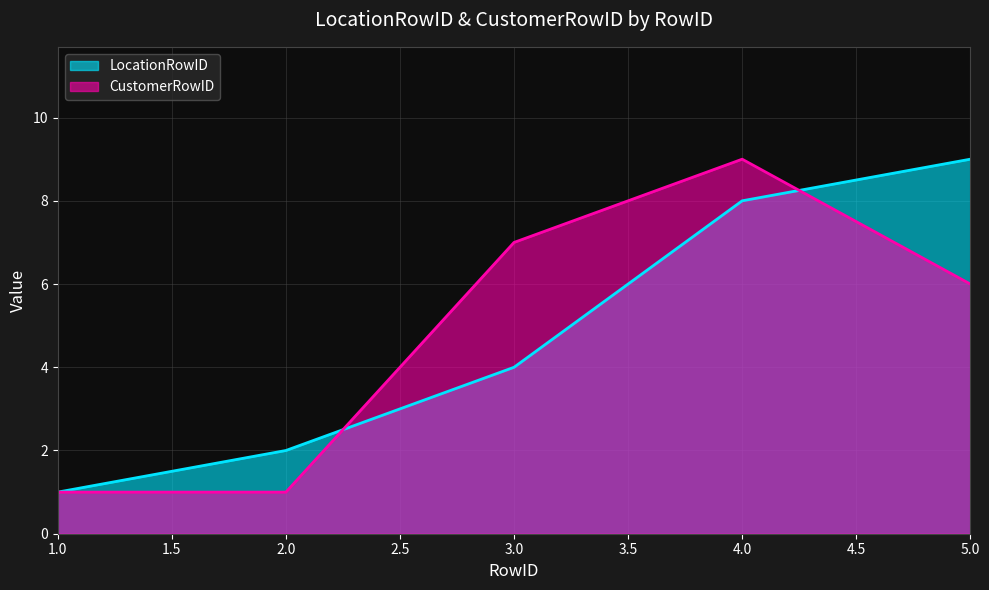

Which has a higher value, 4 or 3?

4